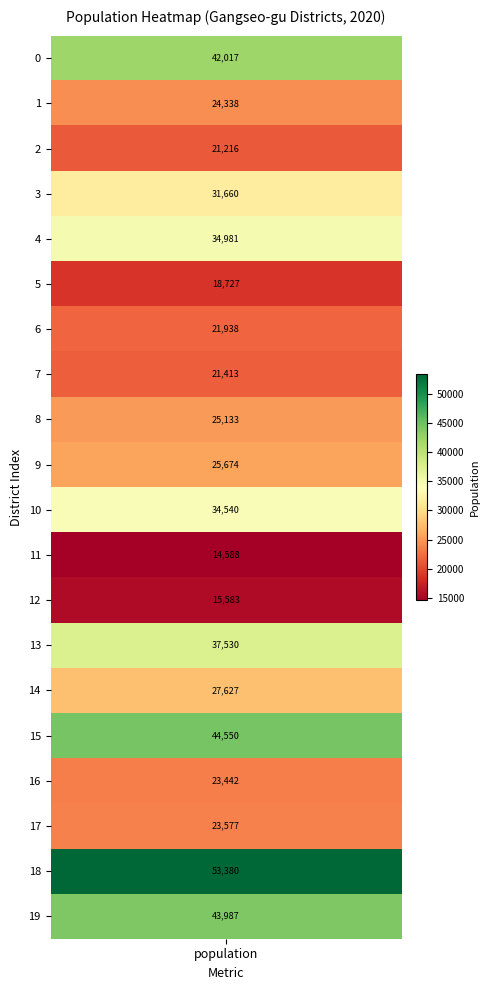

Between 5 and 1, which is larger?

1